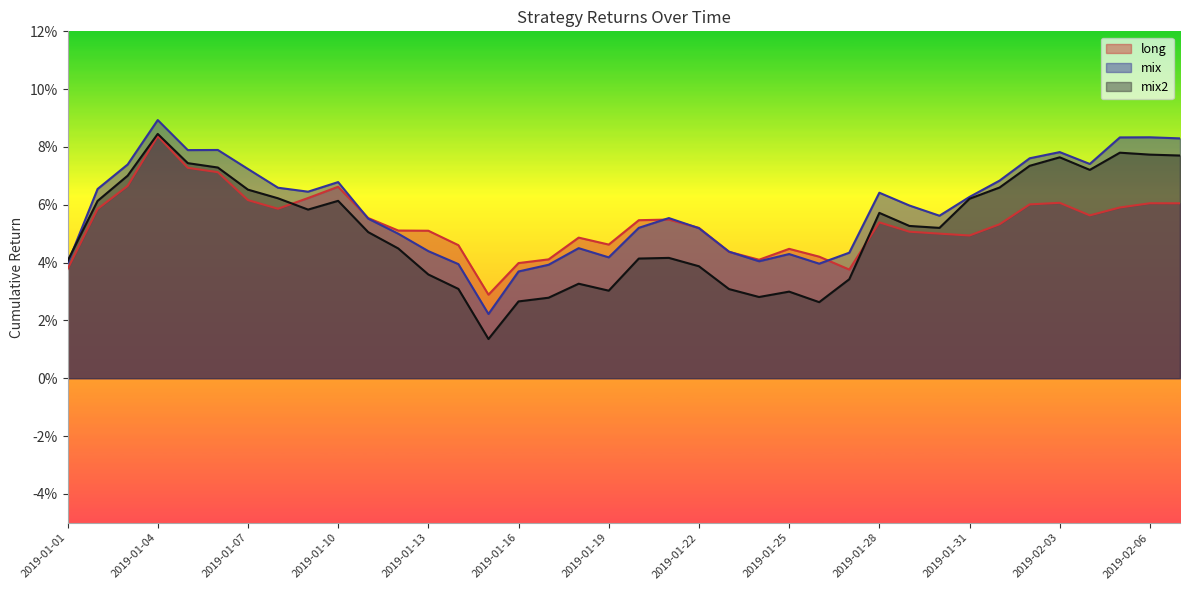

What is the sum of the mix2 values at 2019-02-02 and 2019-01-05?

0.1